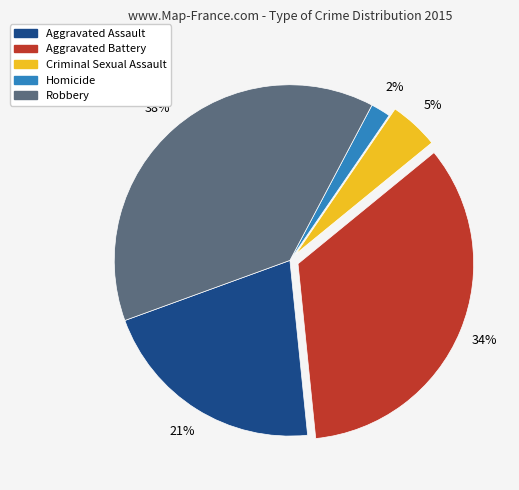

To the nearest percent, what percentage of the pie is Aggravated Assault?

21%